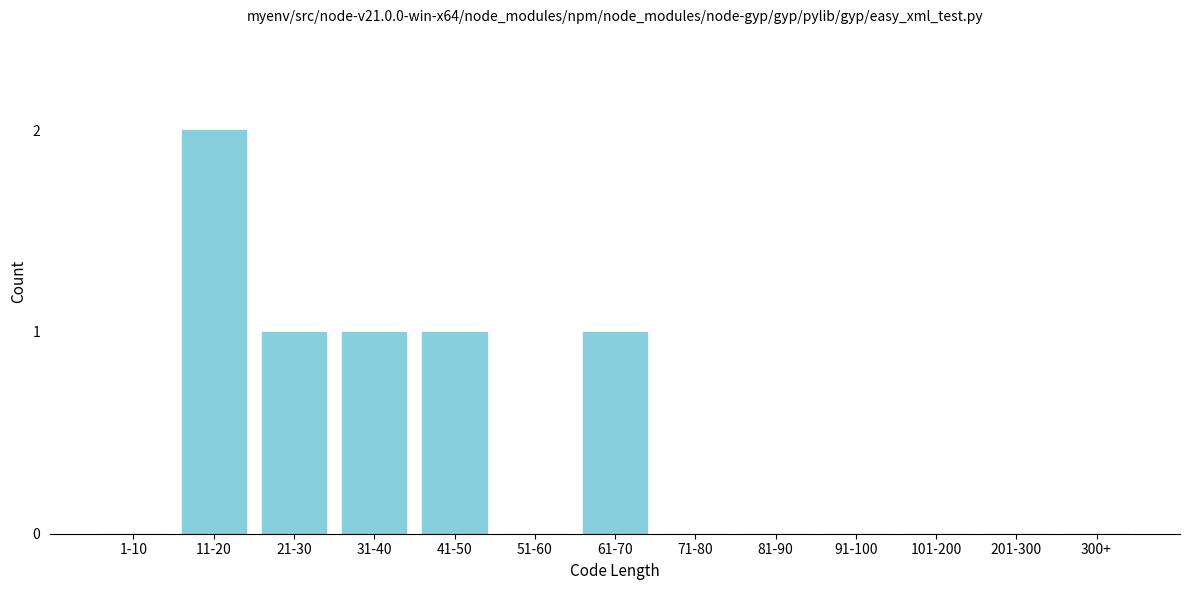

Reading left to right, list all the values displayed in this chart.

1-10=0	11-20=2	21-30=1	31-40=1	41-50=1	51-60=0	61-70=1	71-80=0	81-90=0	91-100=0	101-200=0	201-300=0	300+=0